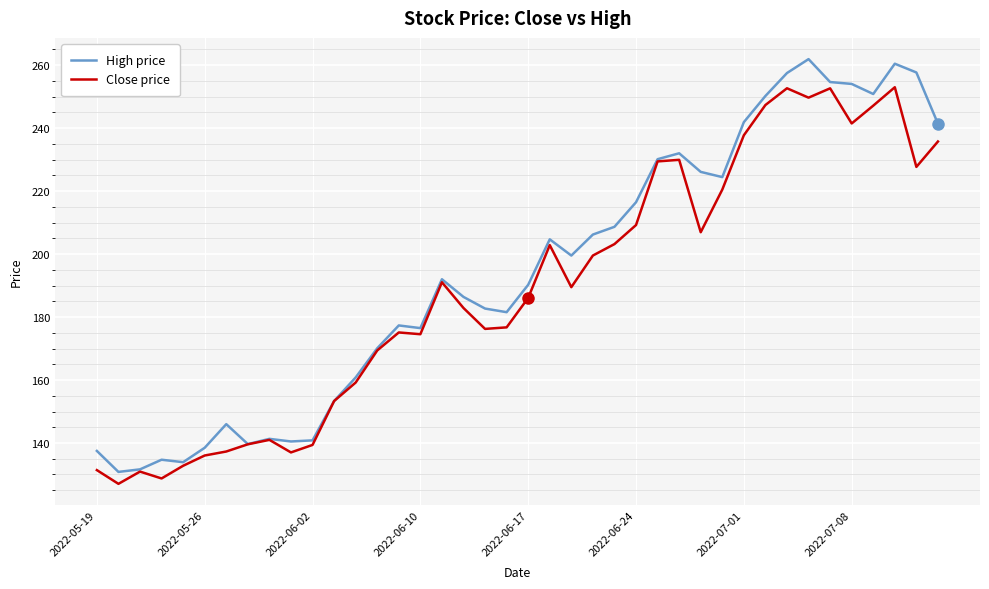

What is the greatest value displayed?

261.9